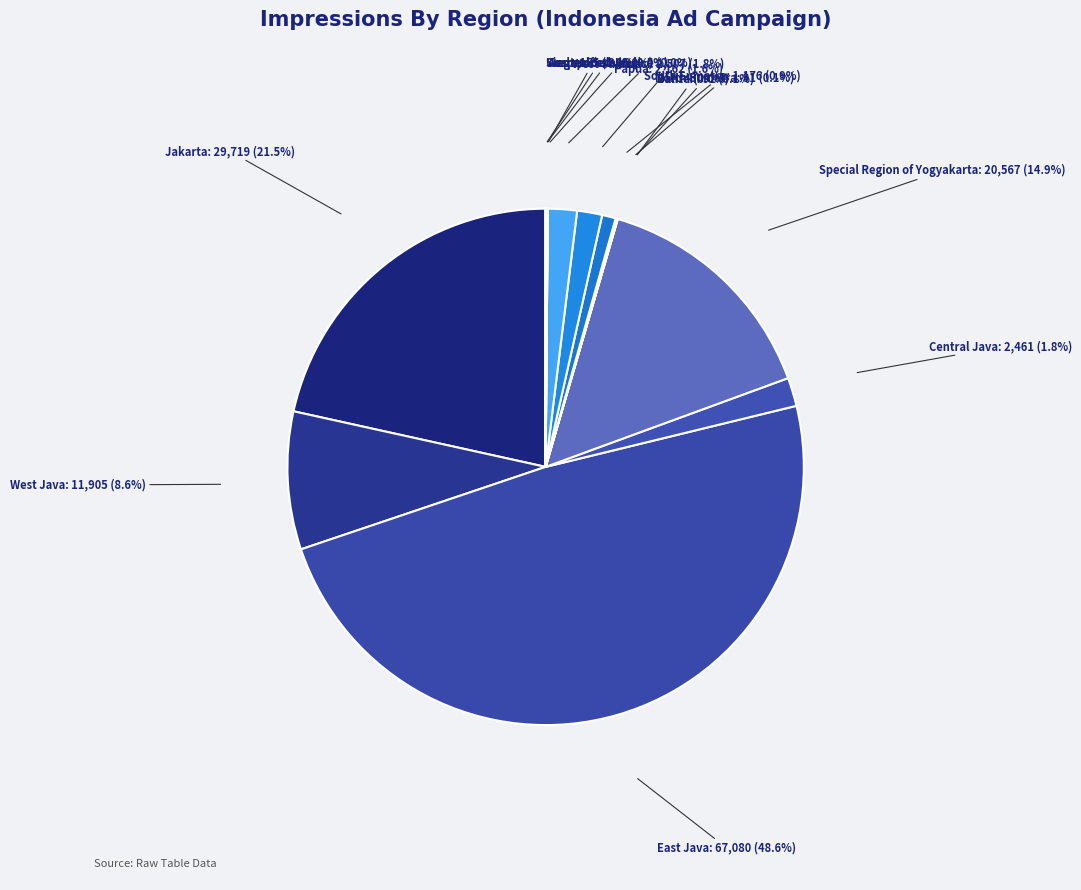

What percentage do West Java and Papua together represent?

10.2%